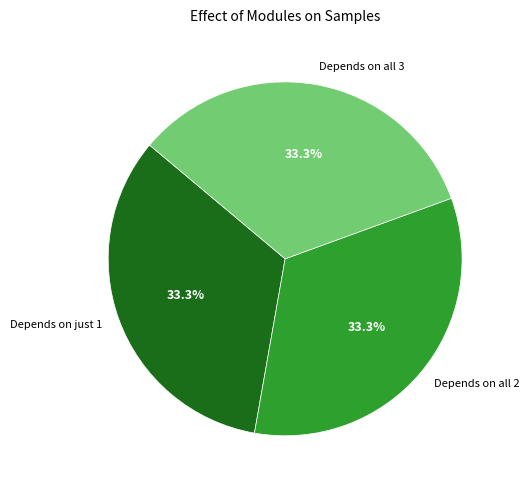

Approximately how many times larger is the value at Depends on just 1 compared to Depends on all 3?

1.0